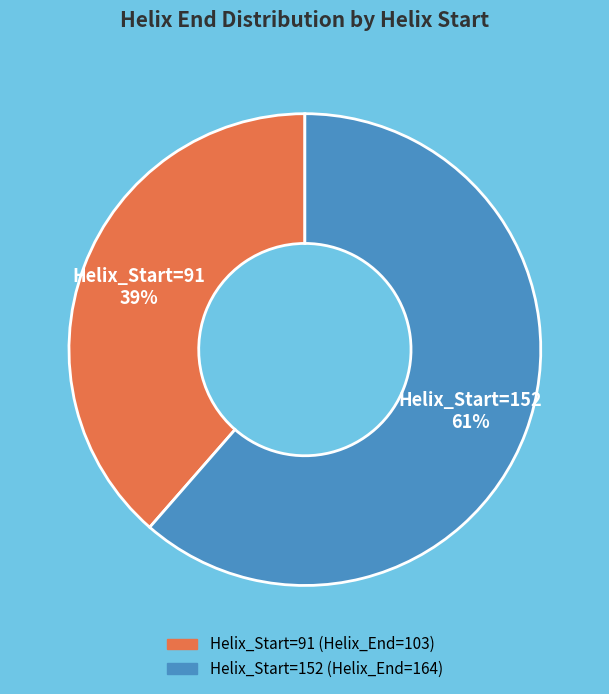

Between Helix_Start=152 61% and Helix_Start=91 39%, which is larger?

Helix_Start=152 61%